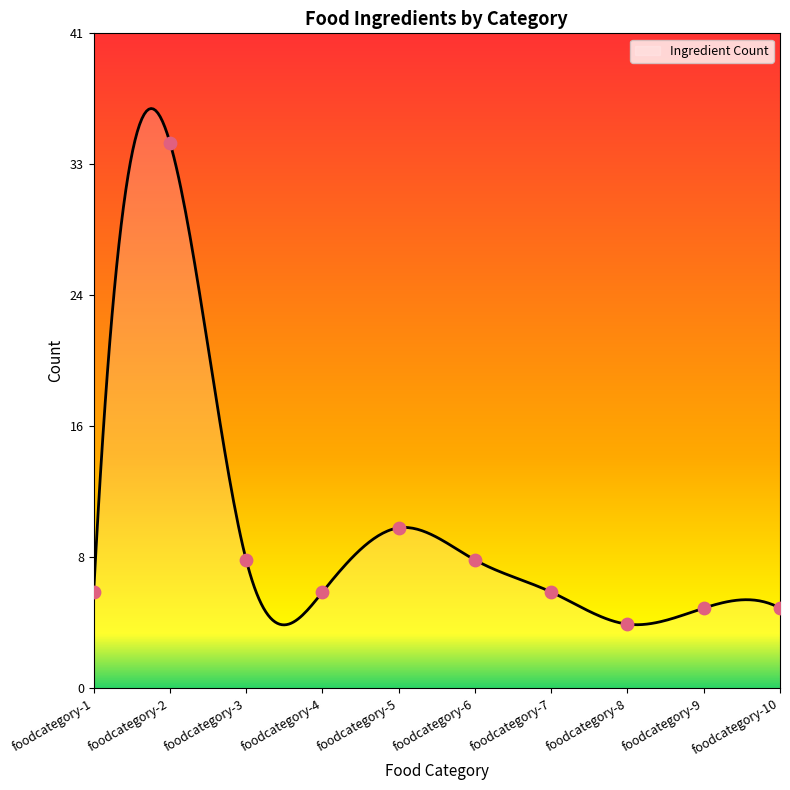

What is the ratio of the value at foodcategory-10 to the value at foodcategory-1?

0.8